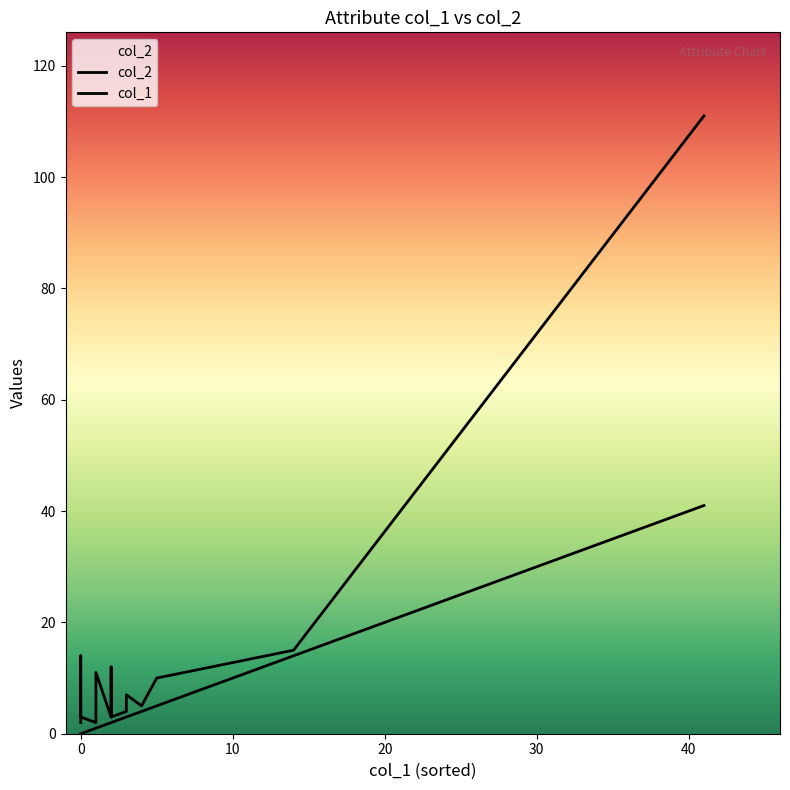

The col_1 series shows 2 at face_color. True or false?

False